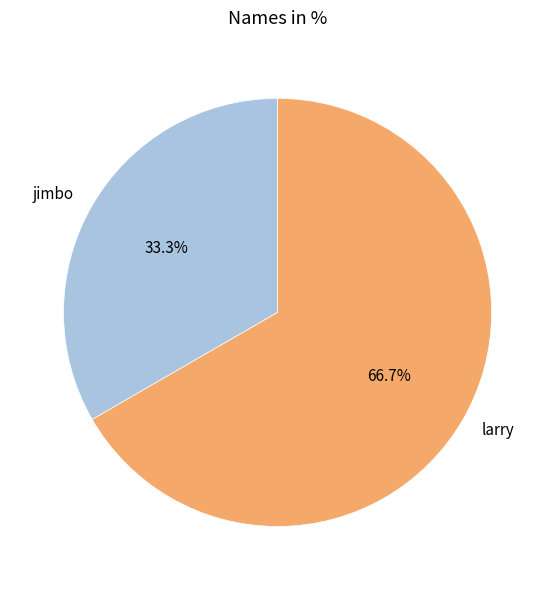

To the nearest percent, what is the difference between the jimbo and larry slice percentages?

33%